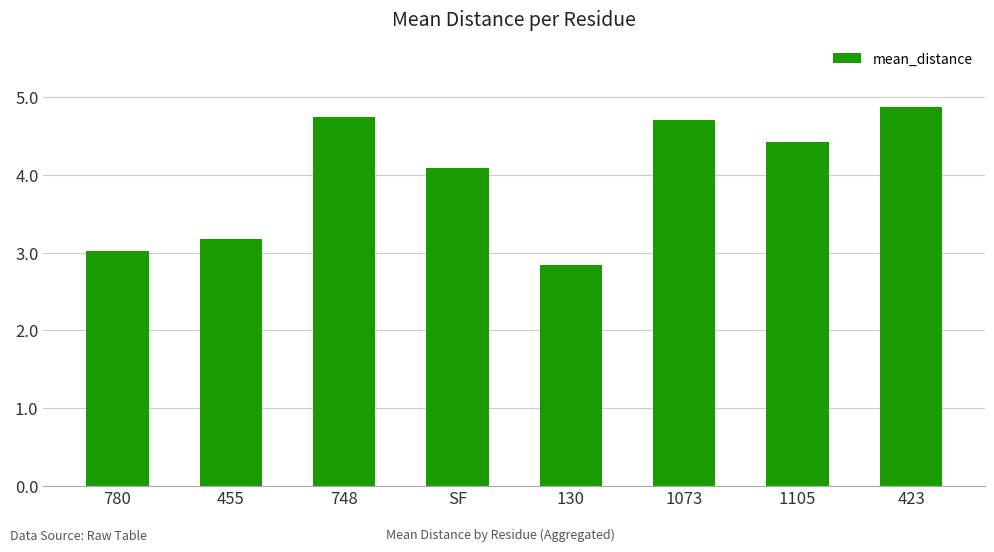

Is it true that the value at 455 is 3.2?

True